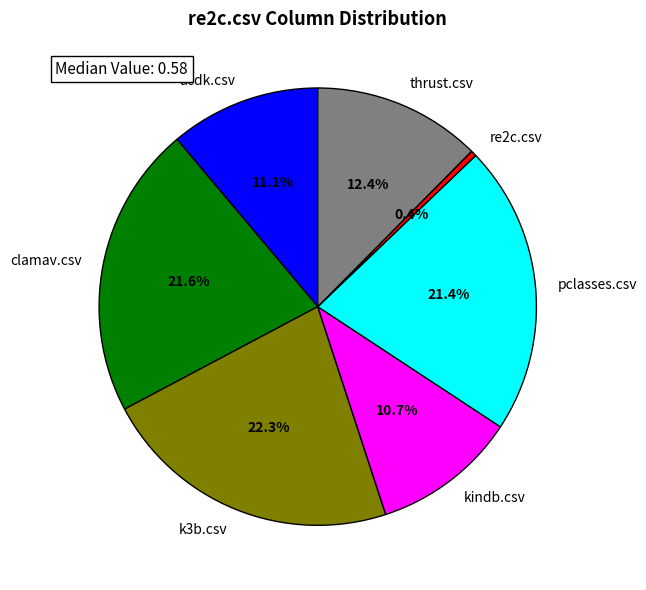

Combined, do clamav.csv and kindb.csv account for over 50%?

No